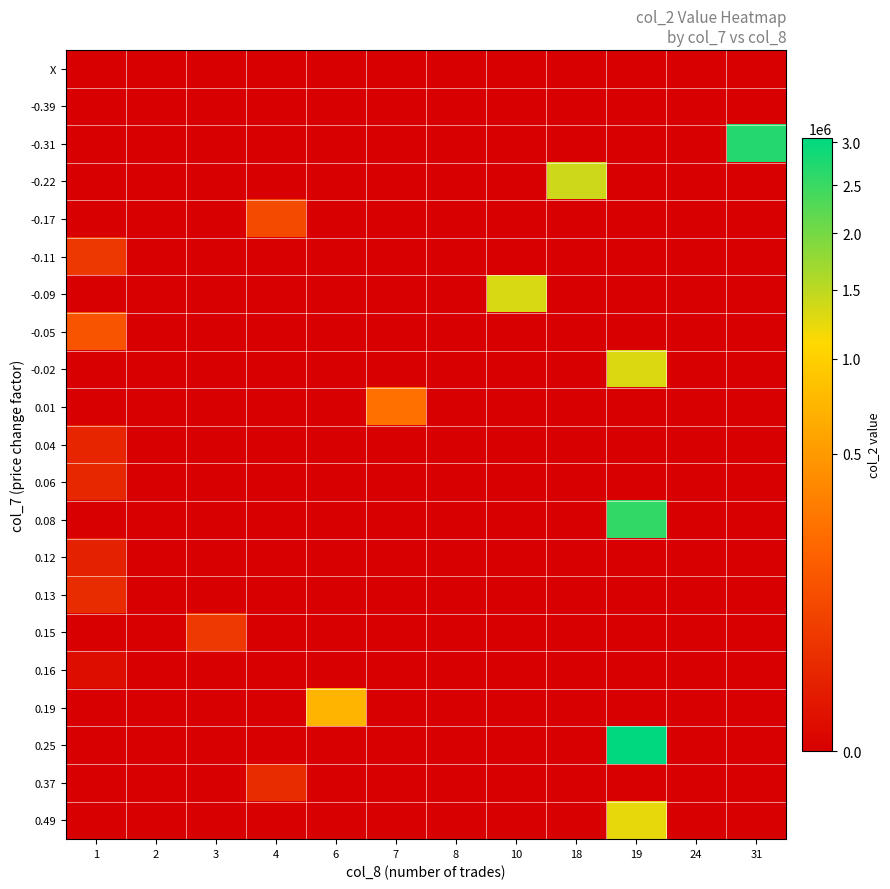

At which category does the chart reach its minimum across all series?

3